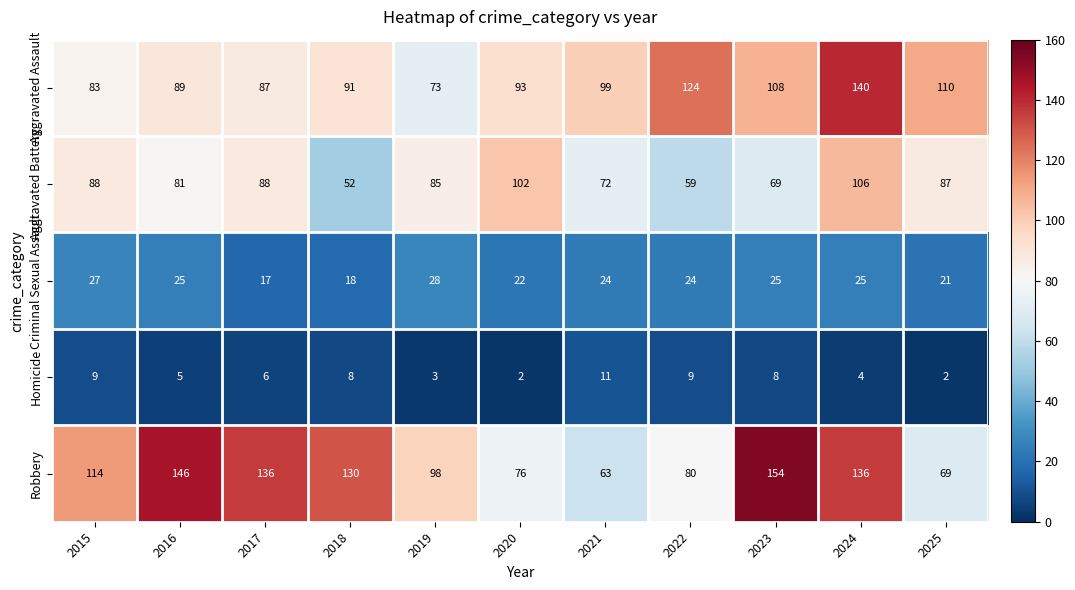

The Criminal Sexual Assault series shows 18 at 2018. True or false?

True